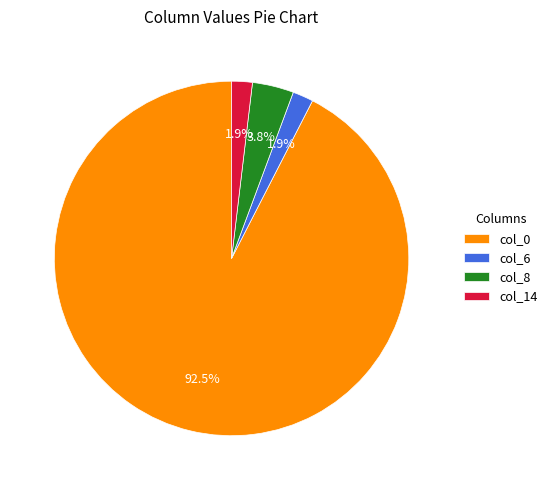

To the nearest percent, what is the average slice percentage?

25%